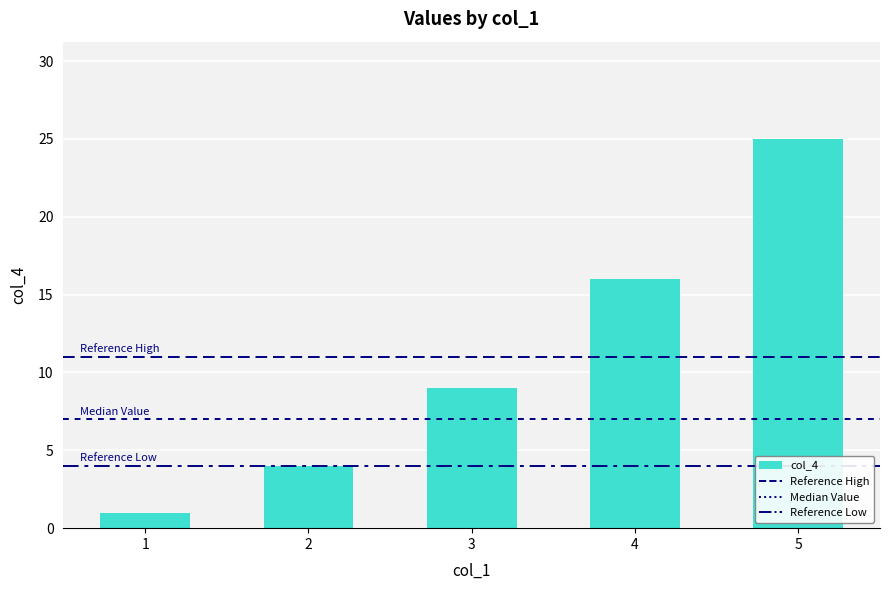

What is the sum of all values?

55